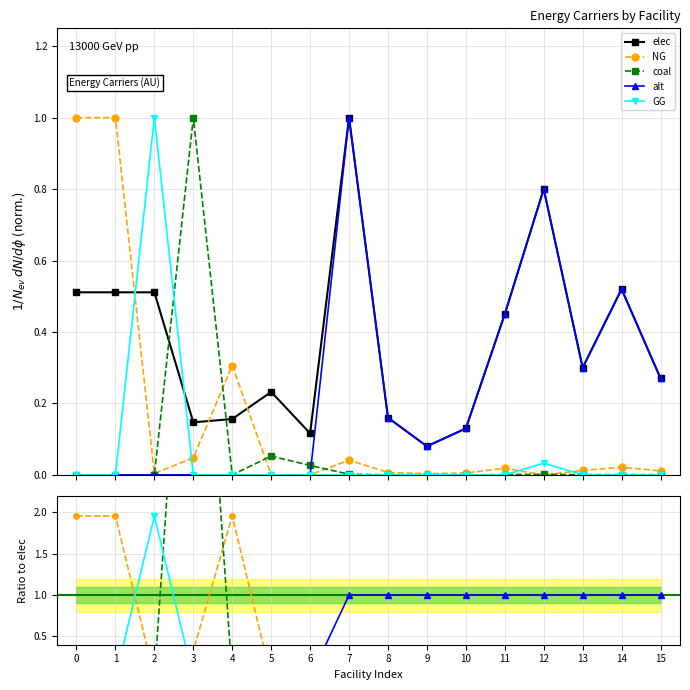

True or false: alt and elec intersect in this chart.

False